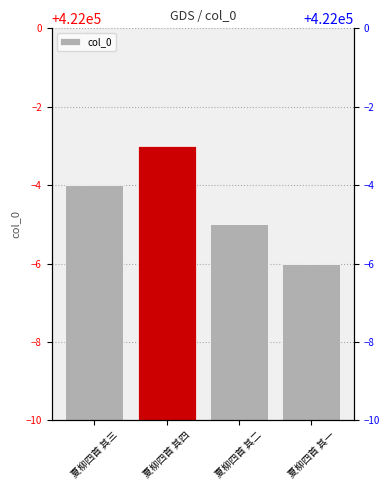

Reading right to left, extract all data points from this chart.

421994	421995	421997	421996